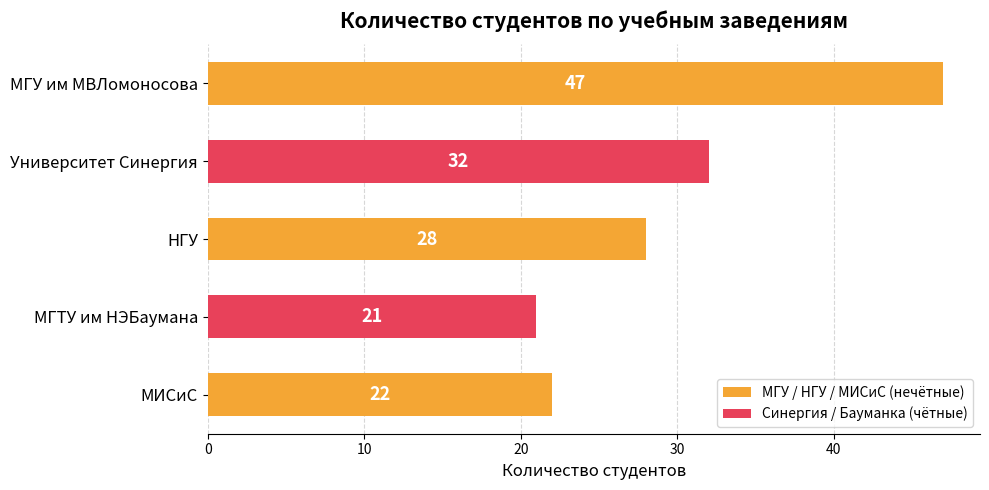

The chart shows a value of 11 at МИСиС. True or false?

False